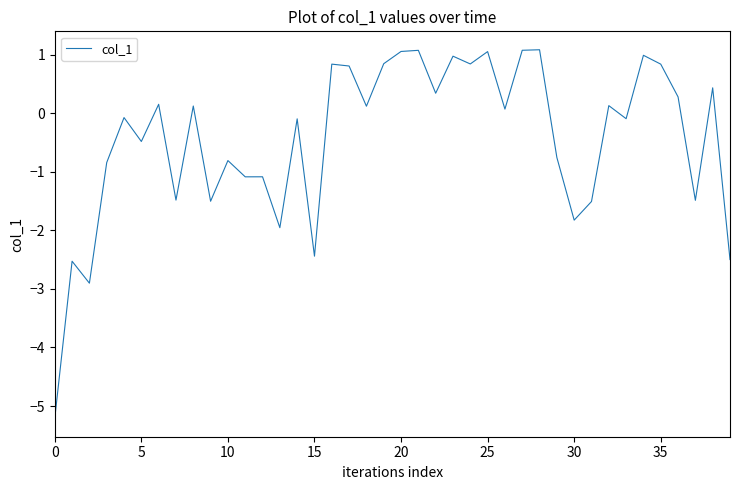

What is the difference between the maximum and minimum values?

6.3